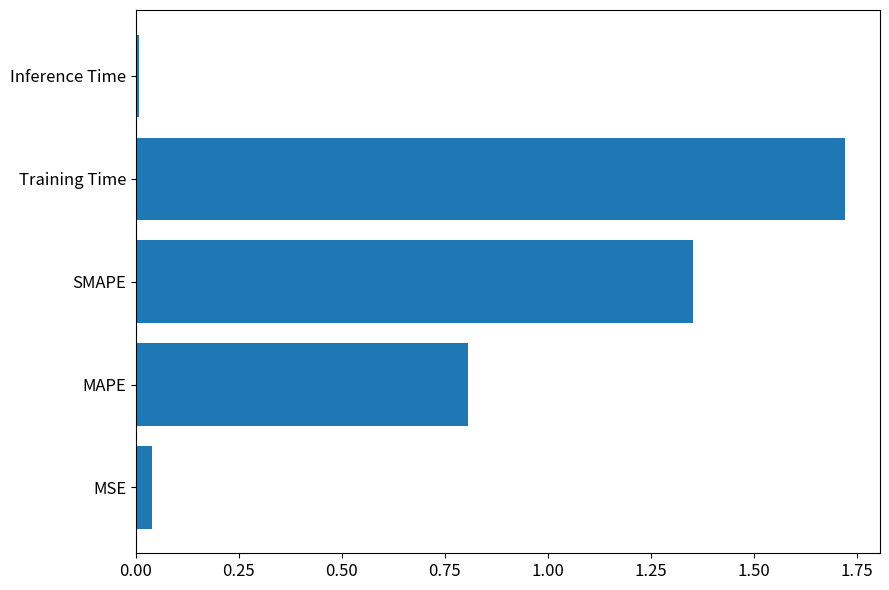

The value at SMAPE is 0.3. True or false?

False